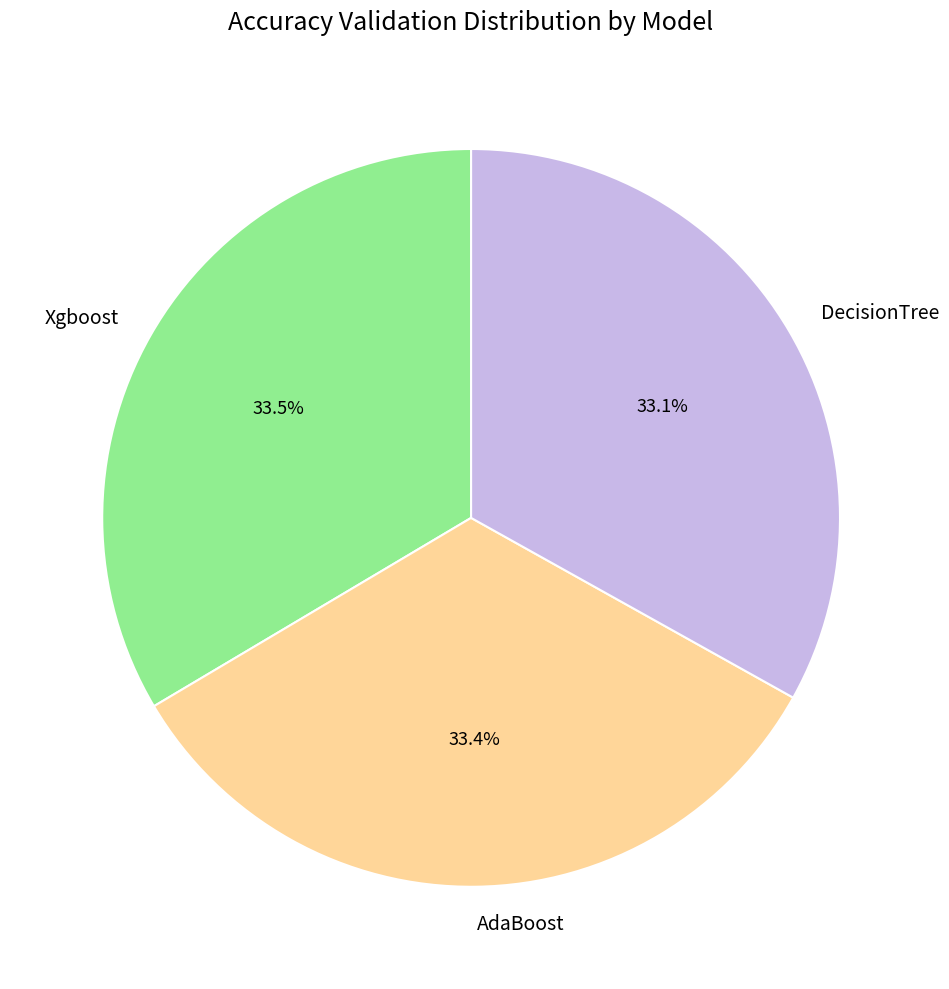

Does any single category account for the majority?

No